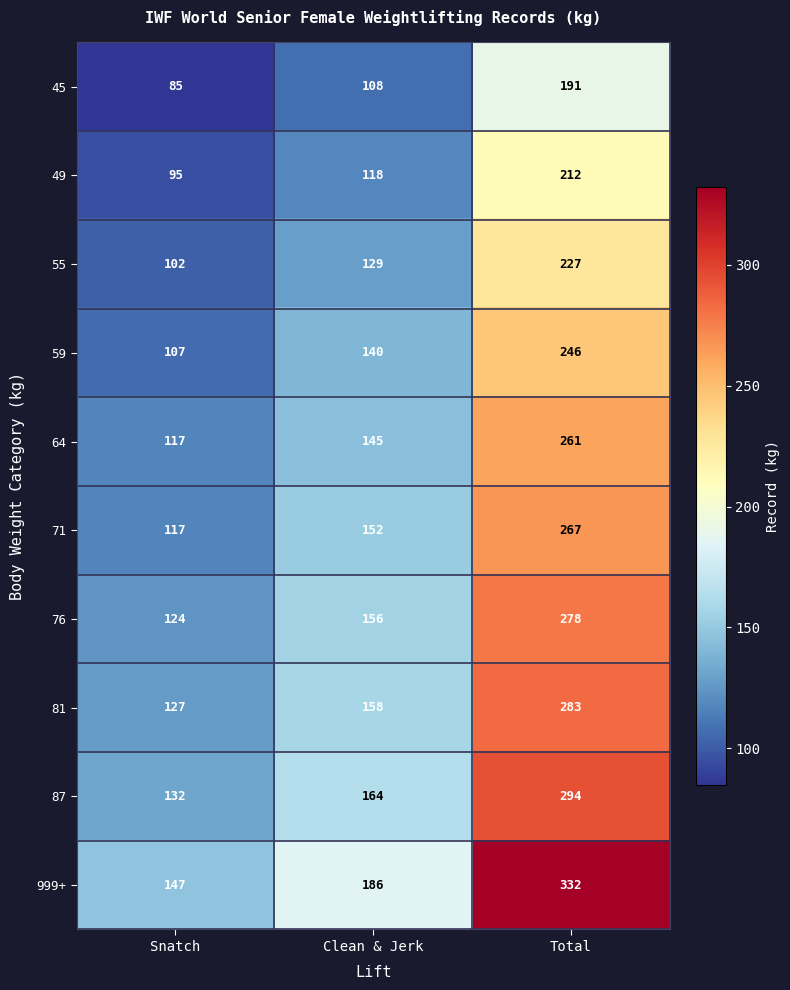

Rank the series by their maximum value, from highest to lowest.

999+, 87, 81, 76, 71, 64, 59, 55, 49, 45